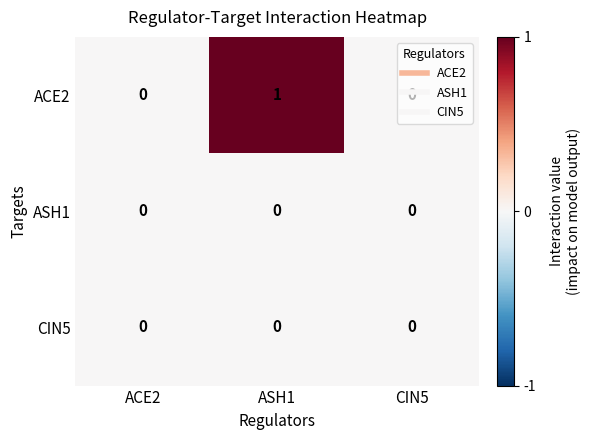

At which label does ACE2 reach its peak?

ASH1